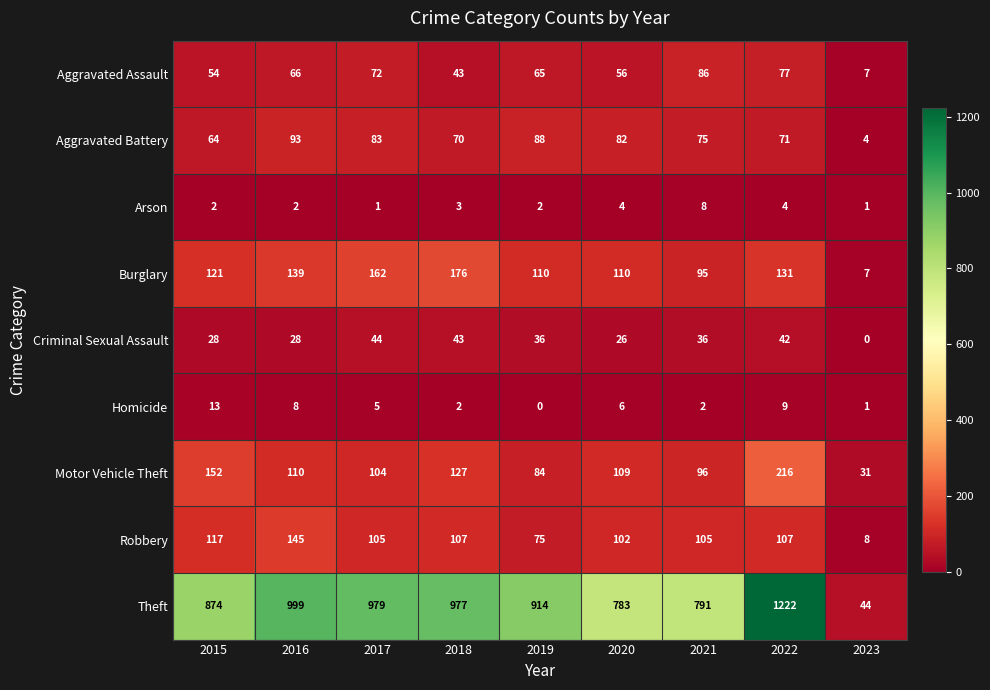

Is it true that Theft equals 783 at 2020?

True